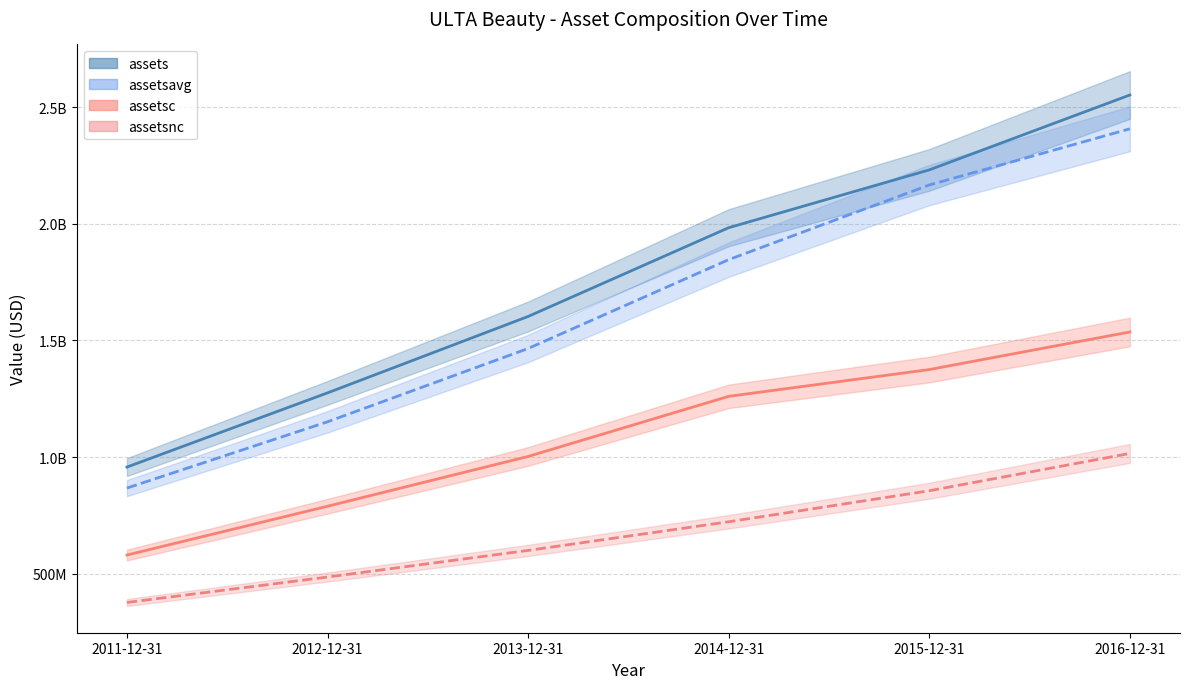

What are all the series names shown in the legend?

assets, assetsc, assetsnc, assetsavg